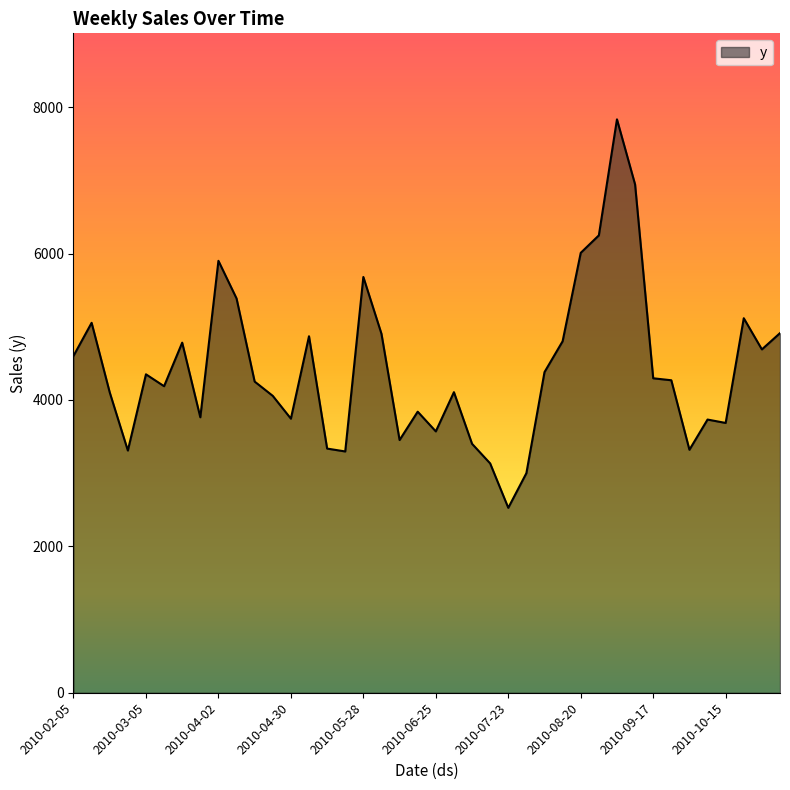

What is the difference between the maximum and minimum values?

5306.8